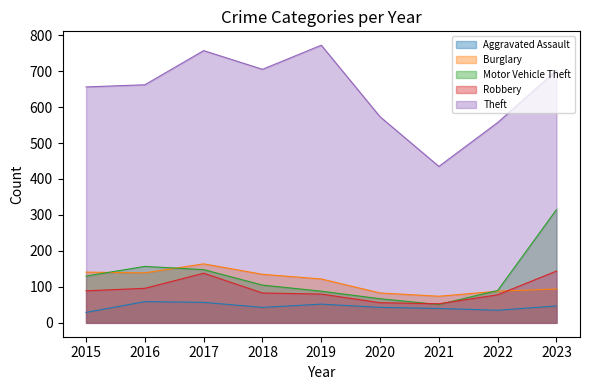

Count the number of categories in the chart.

9